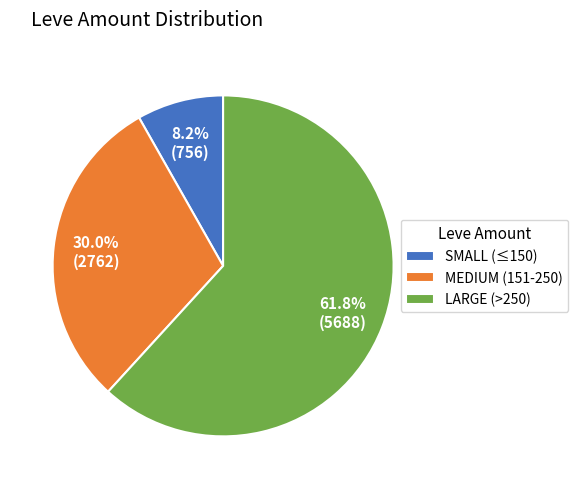

To the nearest percent, what is the average slice percentage?

33%